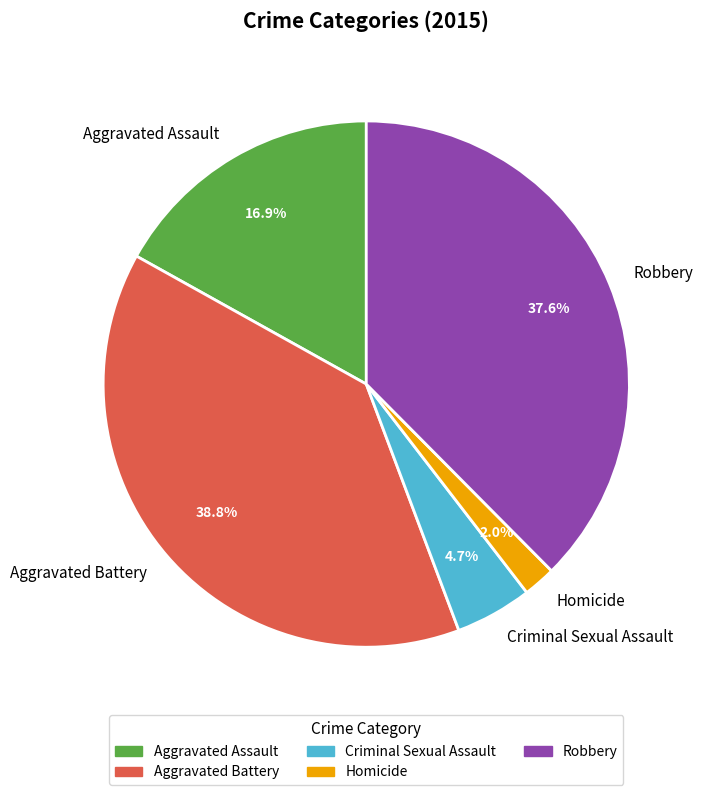

To the nearest percent, what is the combined percentage of Homicide and Aggravated Assault?

19%